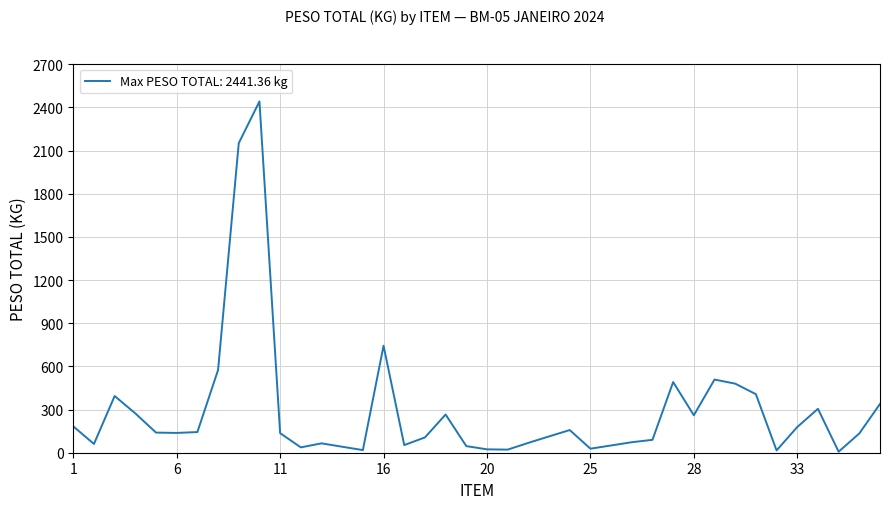

Count the number of categories in the chart.

40